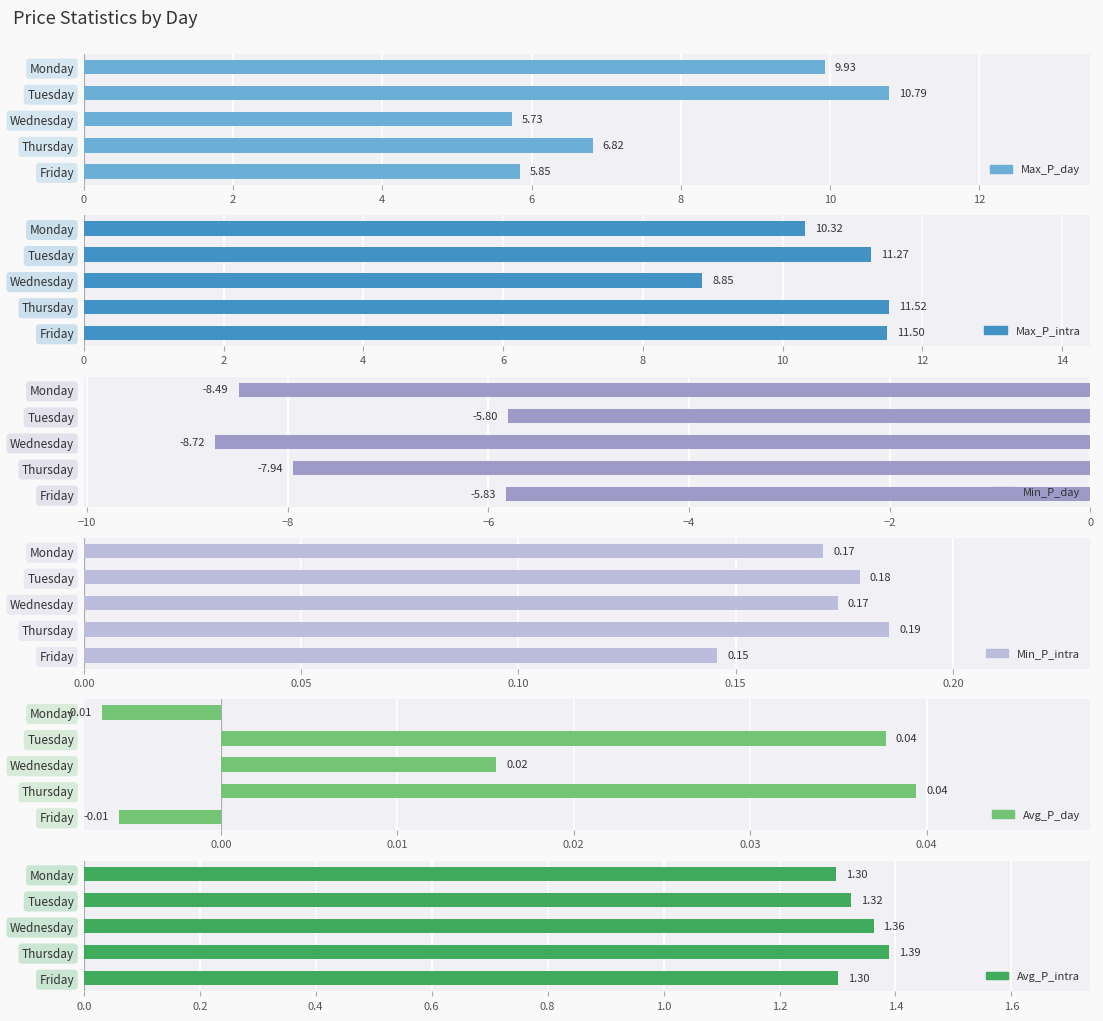

What is the greatest value displayed?

11.5